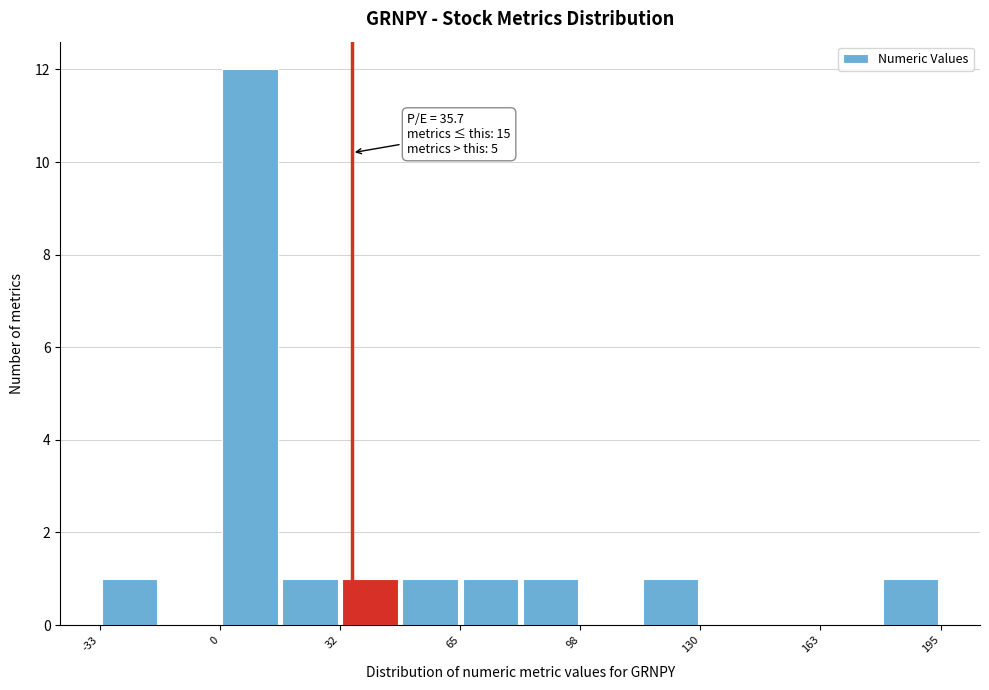

Around what value on the x-axis is the tallest bar? Give the approximate position of its centre, as read against the axis.

10